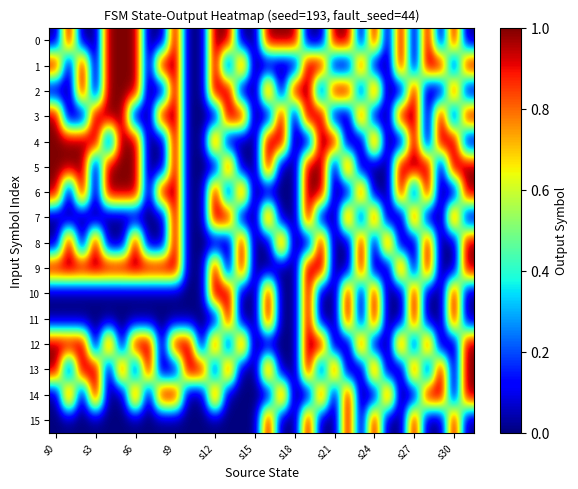

What is the maximum value shown in the chart?

1